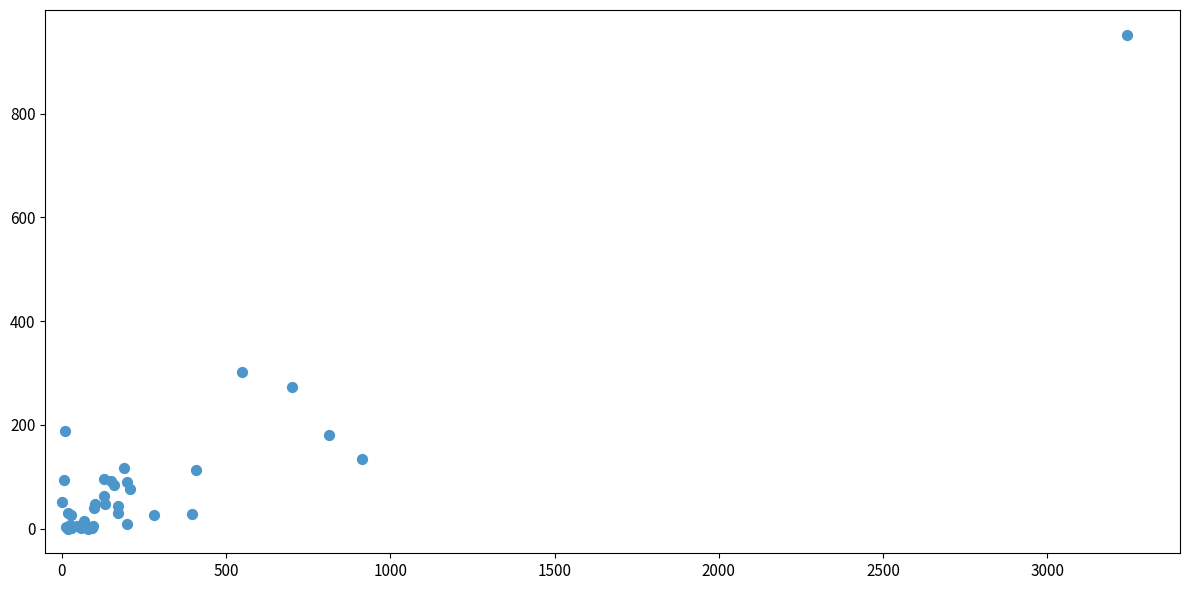

What Y value in the scatter plot is closest to 476?

301